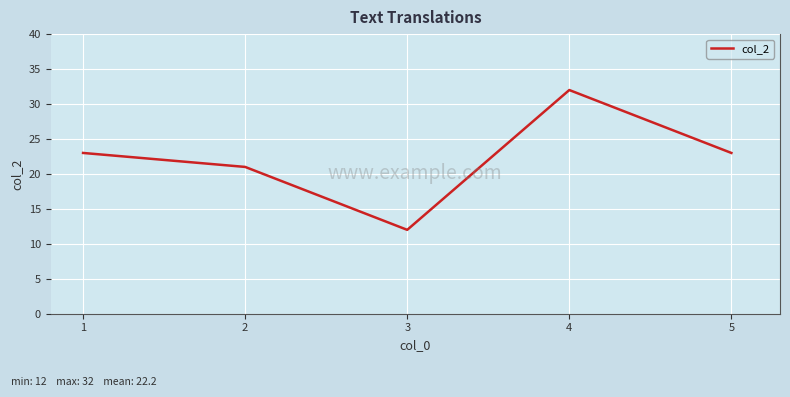

What is the maximum value shown in the chart?

32